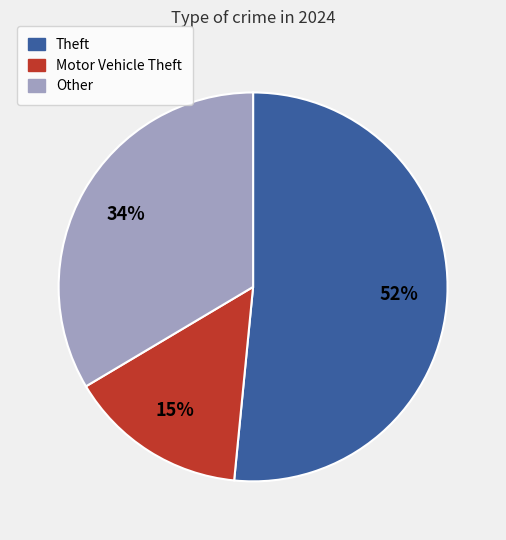

Does any single category account for the majority?

Yes